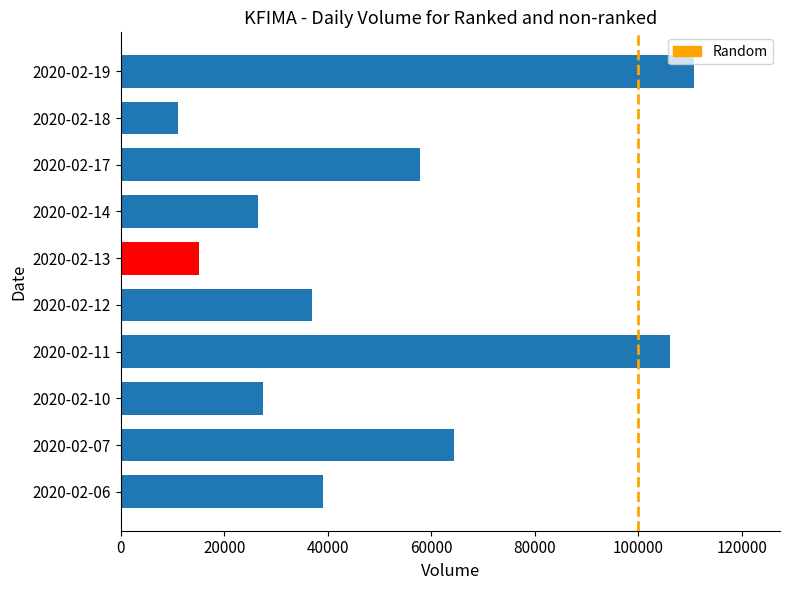

Reading right to left, extract all data points from this chart.

2020-02-19=110800	2020-02-18=11000	2020-02-17=57800	2020-02-14=26500	2020-02-13=15100	2020-02-12=37000	2020-02-11=106100	2020-02-10=27500	2020-02-07=64500	2020-02-06=39000